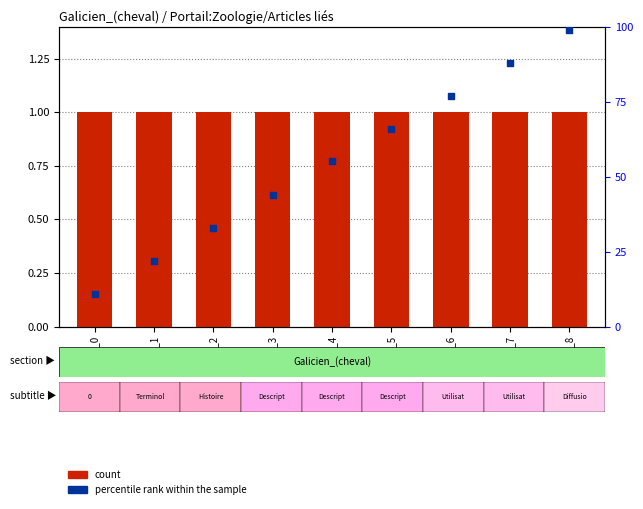

Which series has the largest total across all categories?

percentile rank within the sample